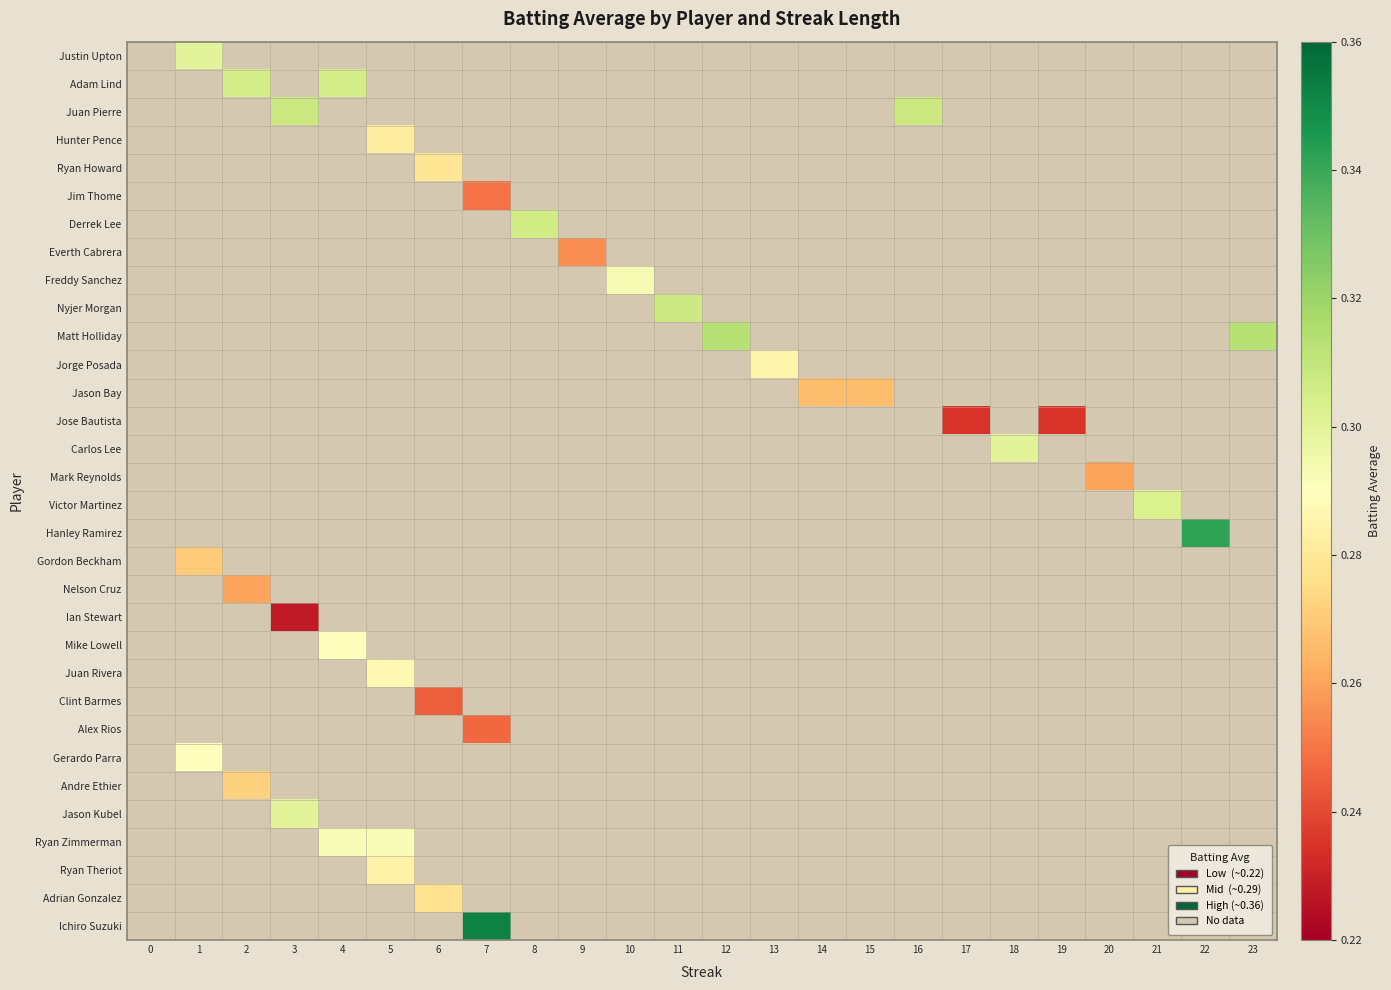

At which category does the chart reach its peak across all series?

7